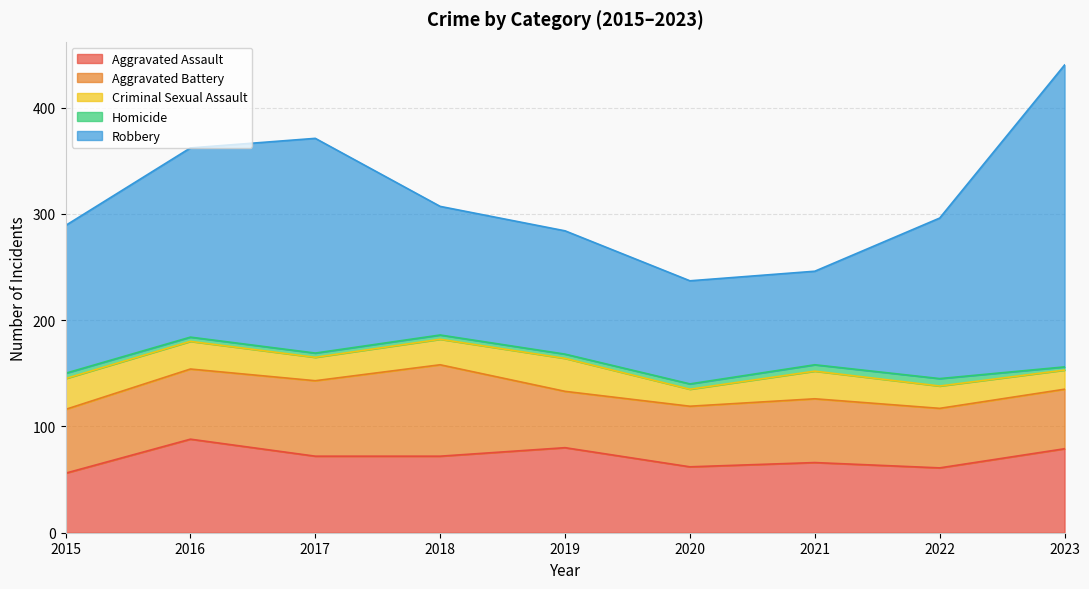

List the series in order of their peak value, highest first.

Robbery, Aggravated Assault, Aggravated Battery, Criminal Sexual Assault, Homicide